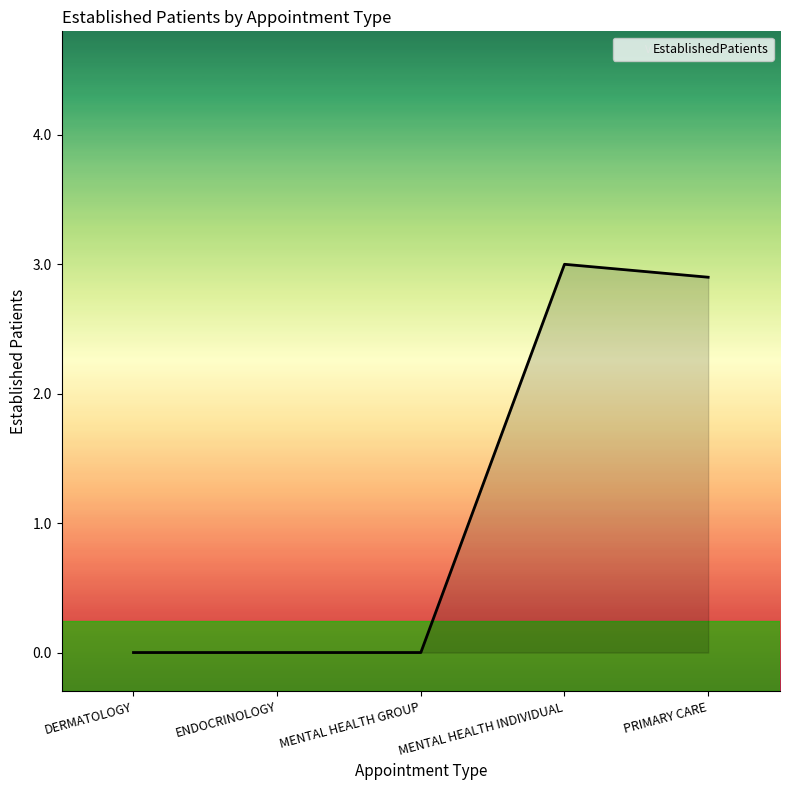

True or false: the data shows 3.0 at MENTAL HEALTH INDIVIDUAL.

True